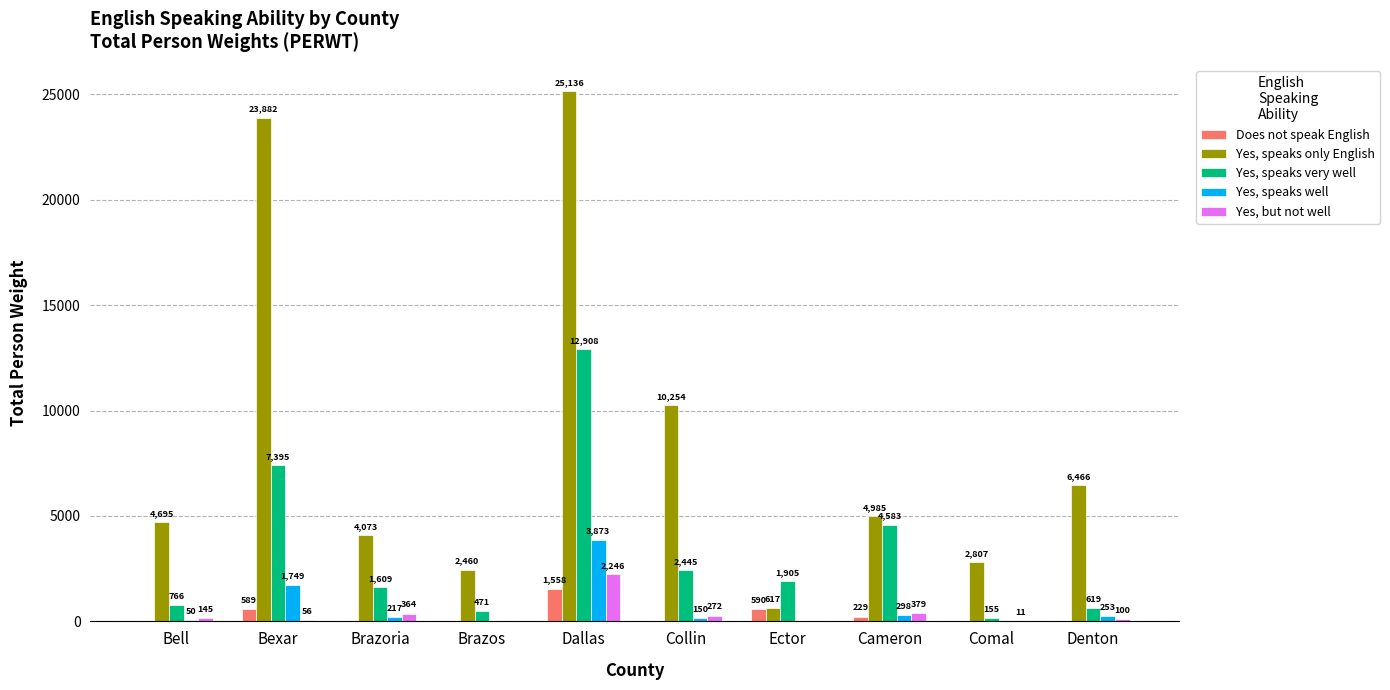

At which category is the sum across all series the highest?

Dallas